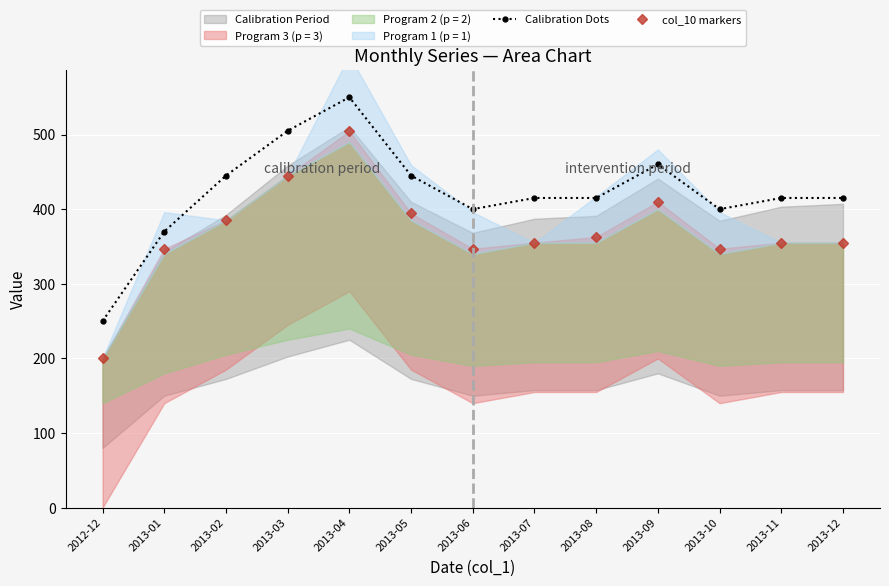

What is the difference between the col_10 markers values at 2013-01 and 2013-03?

98.0